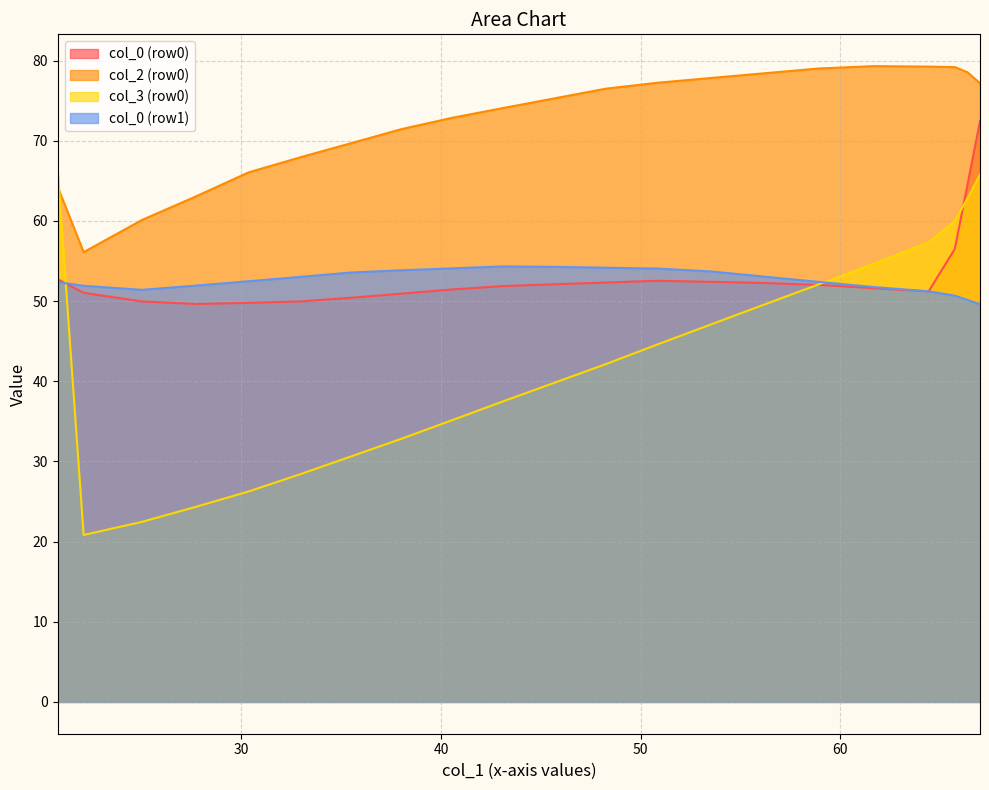

Which series has the largest total across all categories?

col_2 (row0)